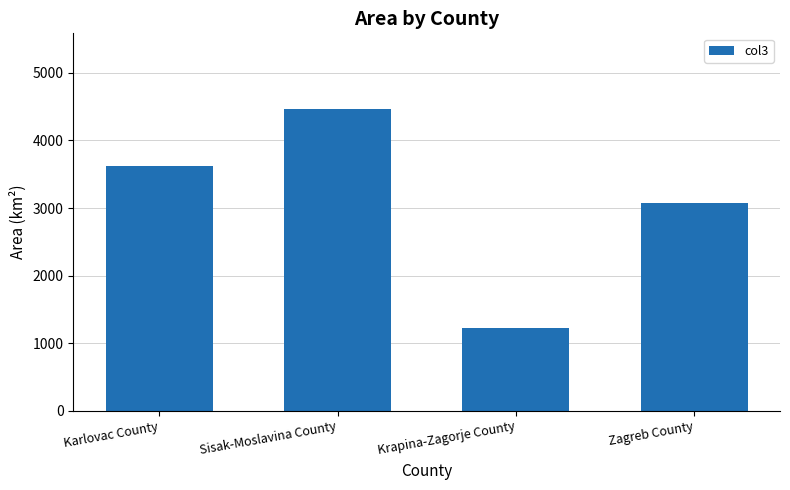

What is the label of the 1st bar from the left?

Karlovac County